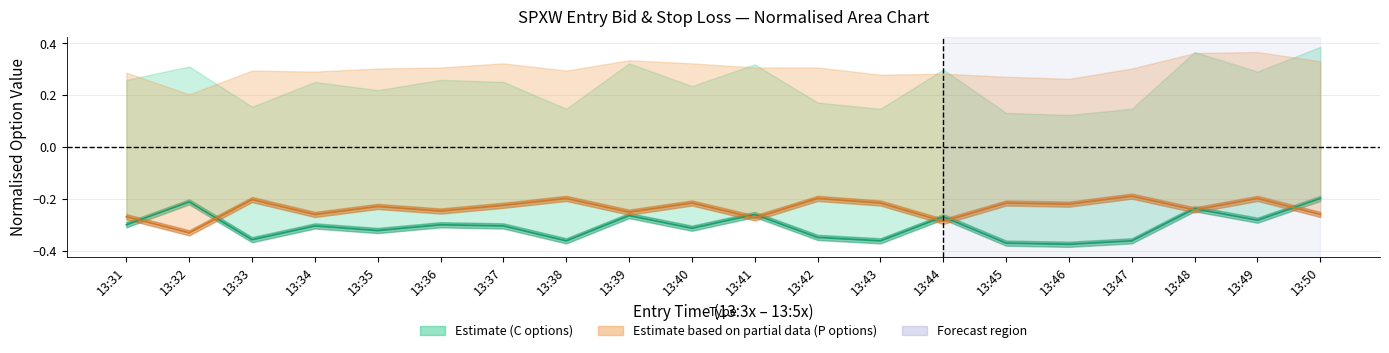

Reading right to left, list all the values displayed in this chart.

entry_bid_C: -0.2	-0.3	-0.2	-0.4	-0.4	-0.4	-0.3	-0.4	-0.3	-0.3	-0.3	-0.3	-0.4	-0.3	-0.3	-0.3	-0.3	-0.4	-0.2	-0.3
entry_bid_P: -0.3	-0.2	-0.2	-0.2	-0.2	-0.2	-0.3	-0.2	-0.2	-0.3	-0.2	-0.3	-0.2	-0.2	-0.2	-0.2	-0.3	-0.2	-0.3	-0.3